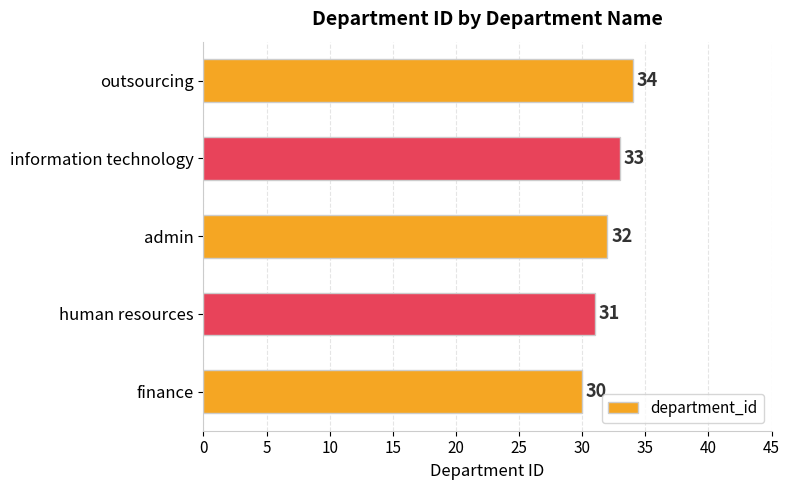

Count the values in the range 31 to 33.

3